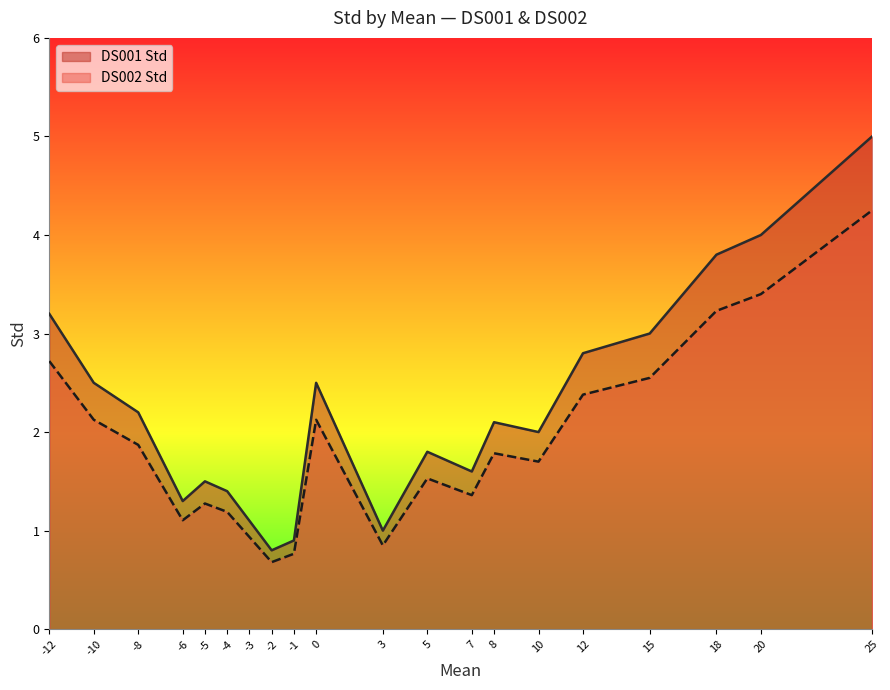

Which series changed the most between 10 and 25?

DS001 Std